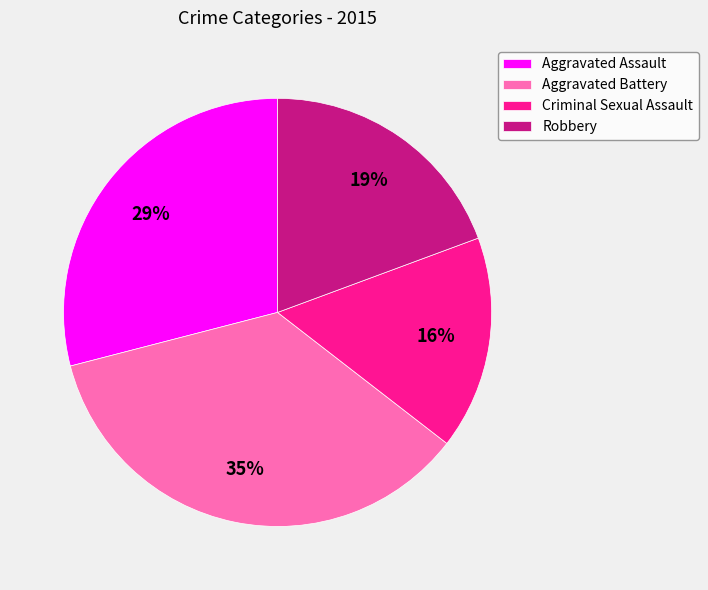

Rank the categories by value from highest to lowest.

Aggravated Battery, Aggravated Assault, Robbery, Criminal Sexual Assault